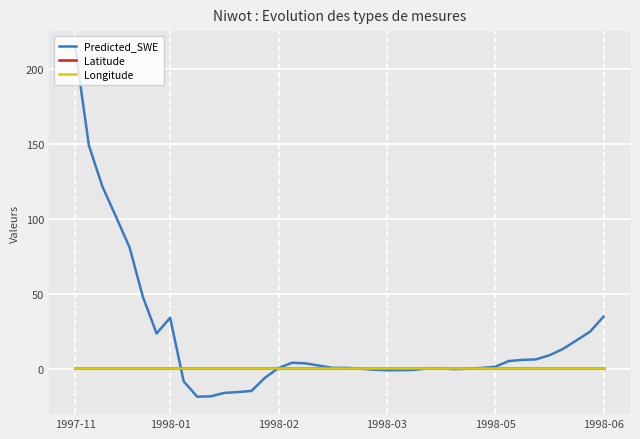

Which series has the largest total across all categories?

Predicted_SWE